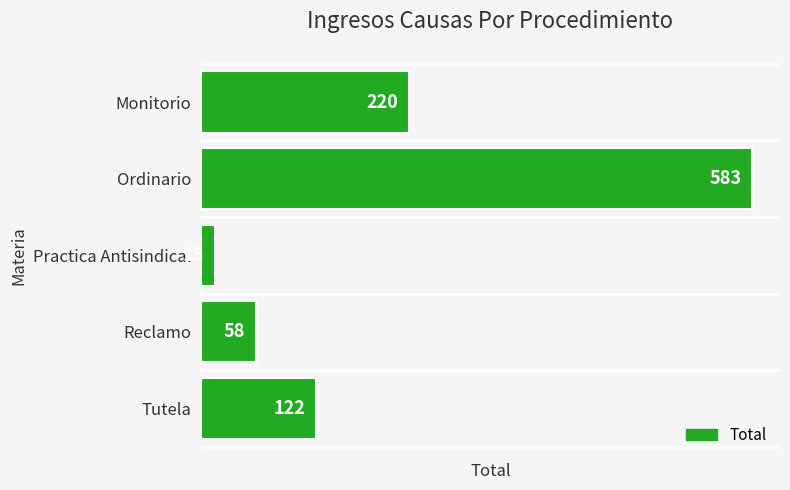

Is it true that the value at Reclamo is 58?

True